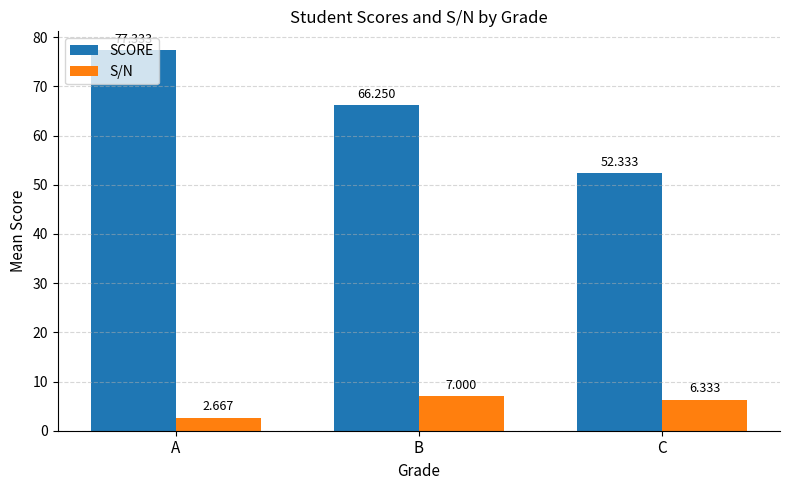

Which series has the largest range (max minus min)?

SCORE